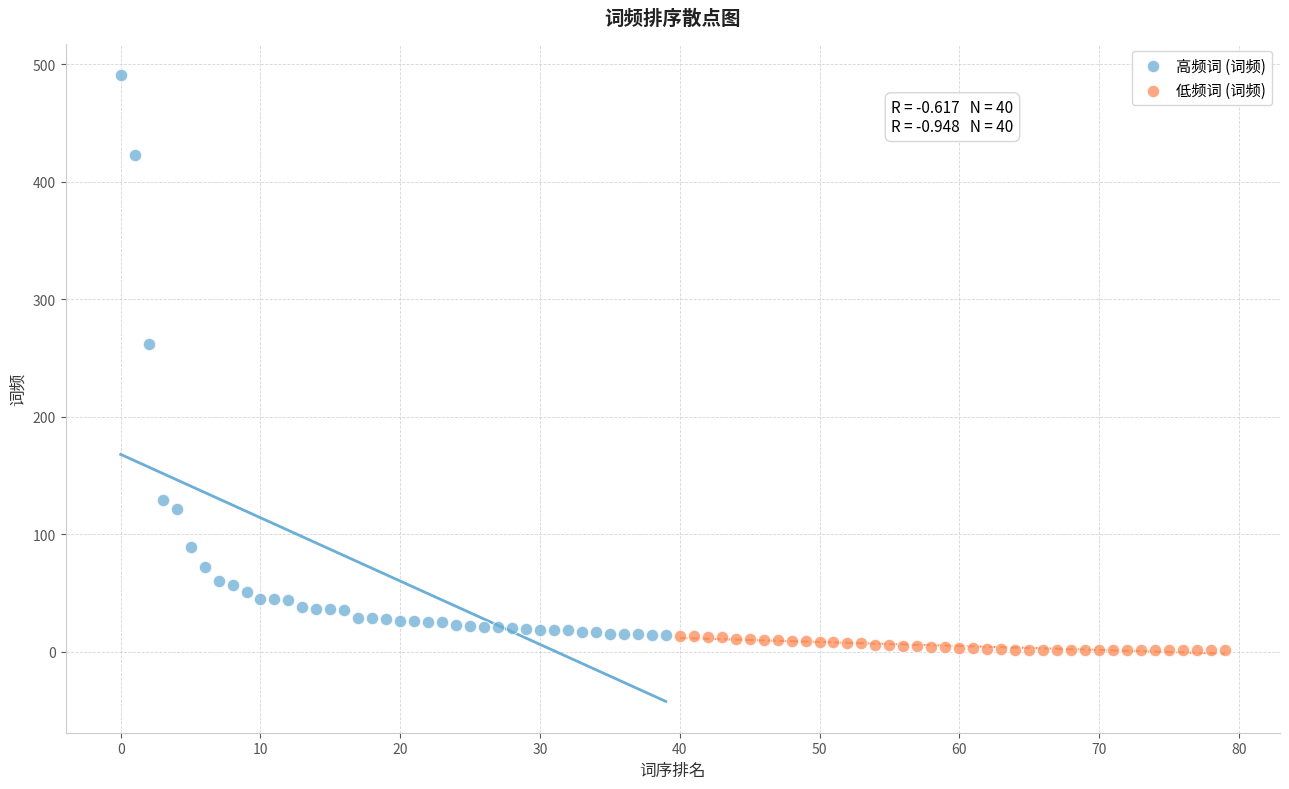

Which series reaches the minimum Y coordinate?

低频词 (词频)